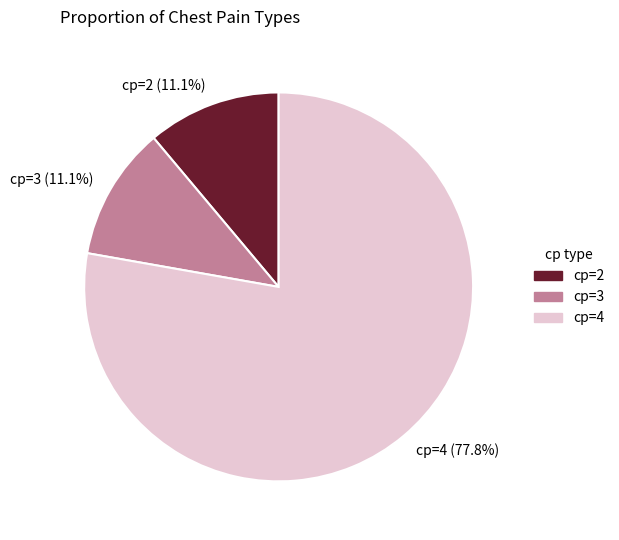

Is it true that cp=3 is 11% of the pie?

True